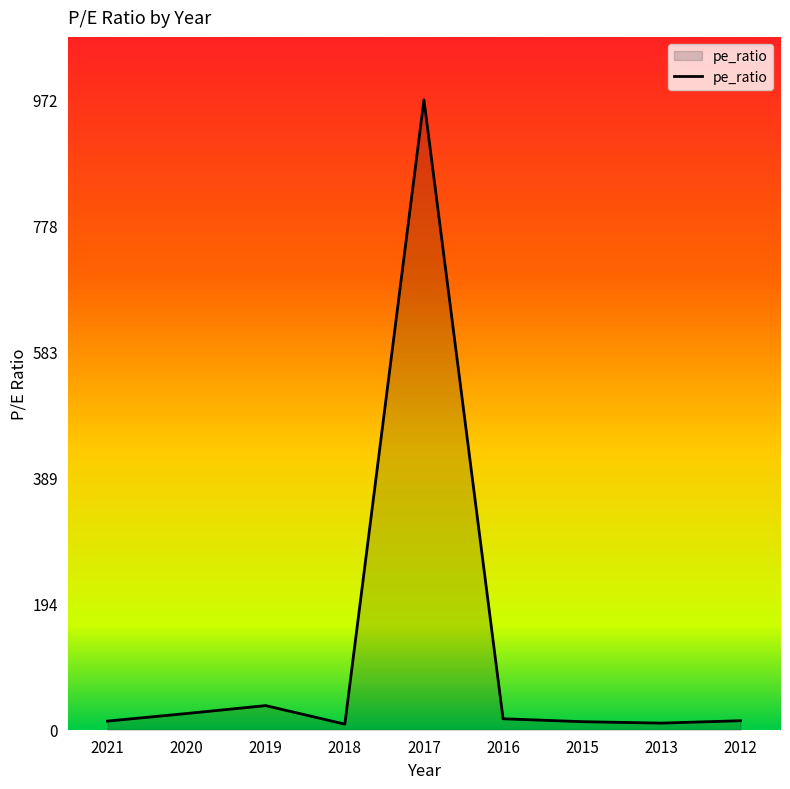

What is the ratio of the value at 2020 to the value at 2019?

0.7